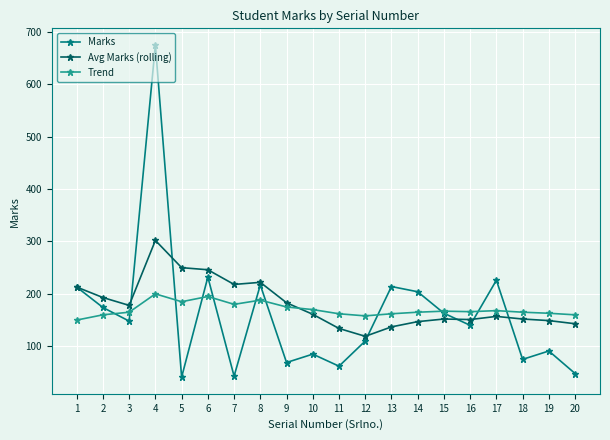

How many intersections are there between Marks and Trend?

11